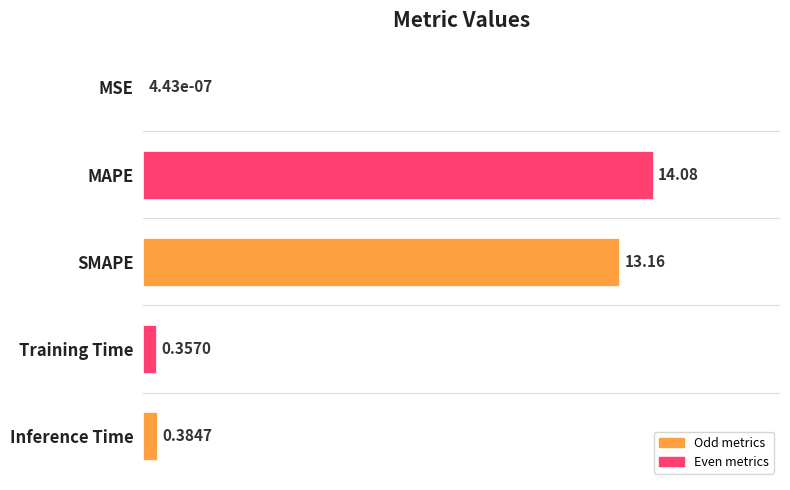

Which category has the highest value across all series?

MAPE